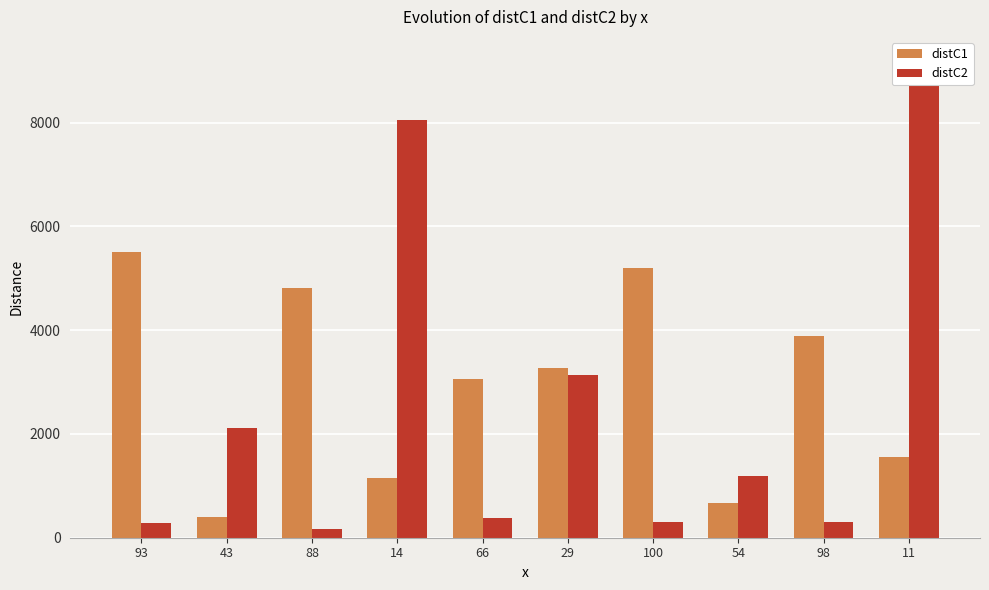

How many data points in distC2 are less than 1182?

5